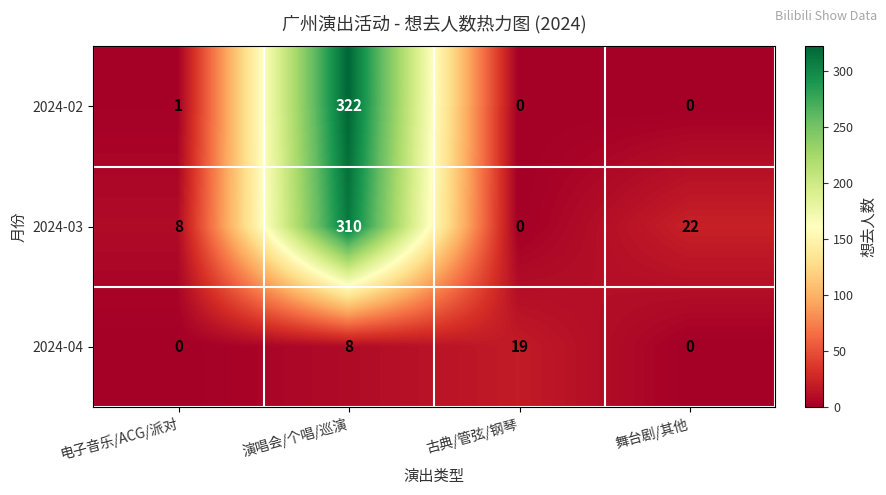

Rank the series by their maximum value, from highest to lowest.

2024-02, 2024-03, 2024-04